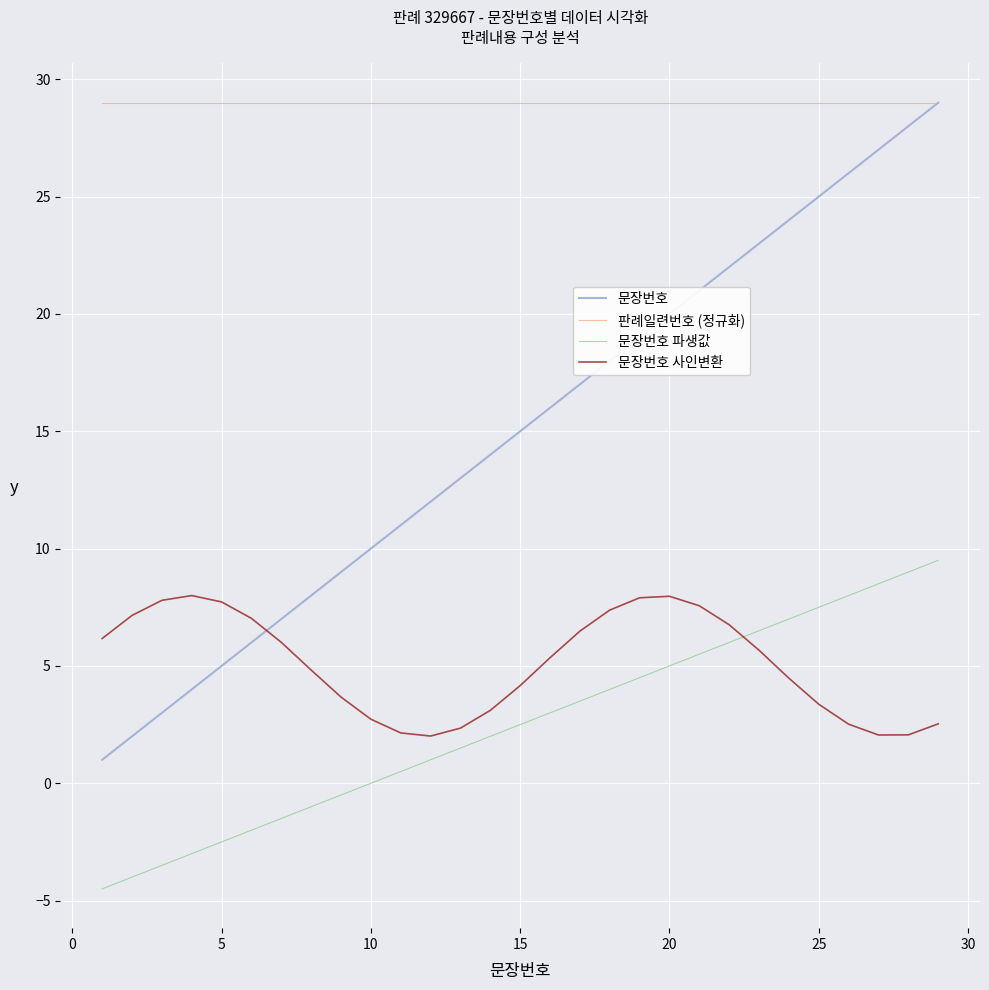

What is the lowest value of the 문장번호 사인변환 series?

2.0